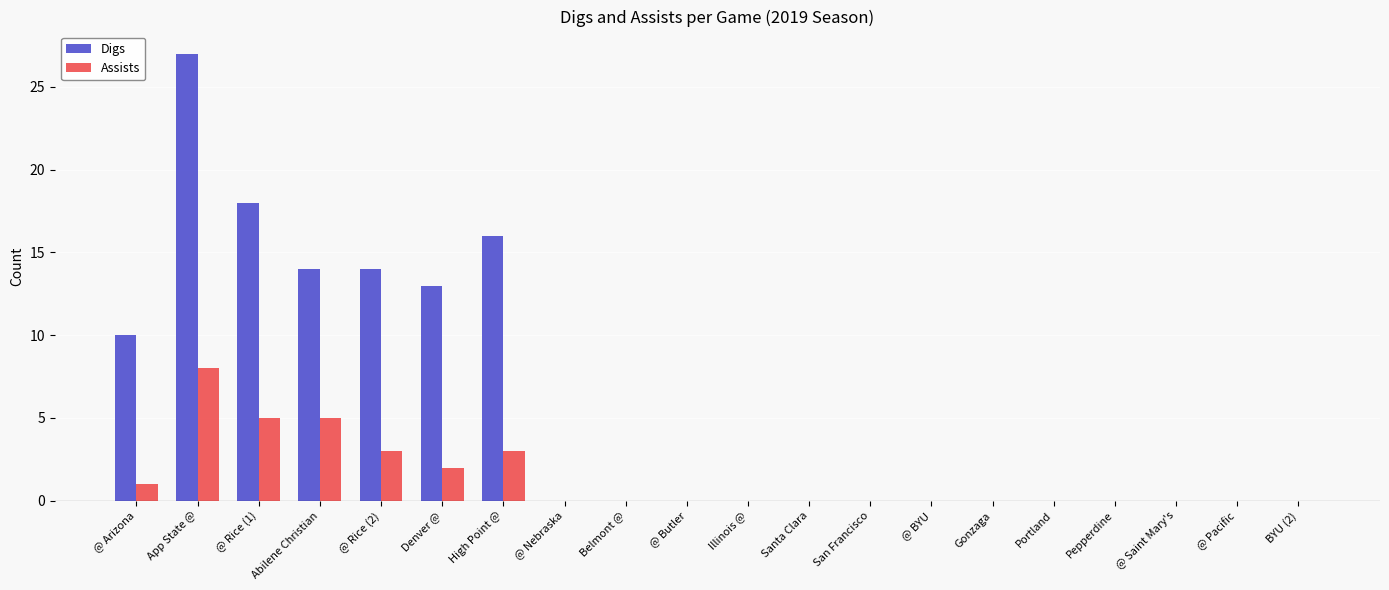

What are all the series names shown in the legend?

Digs, Assists